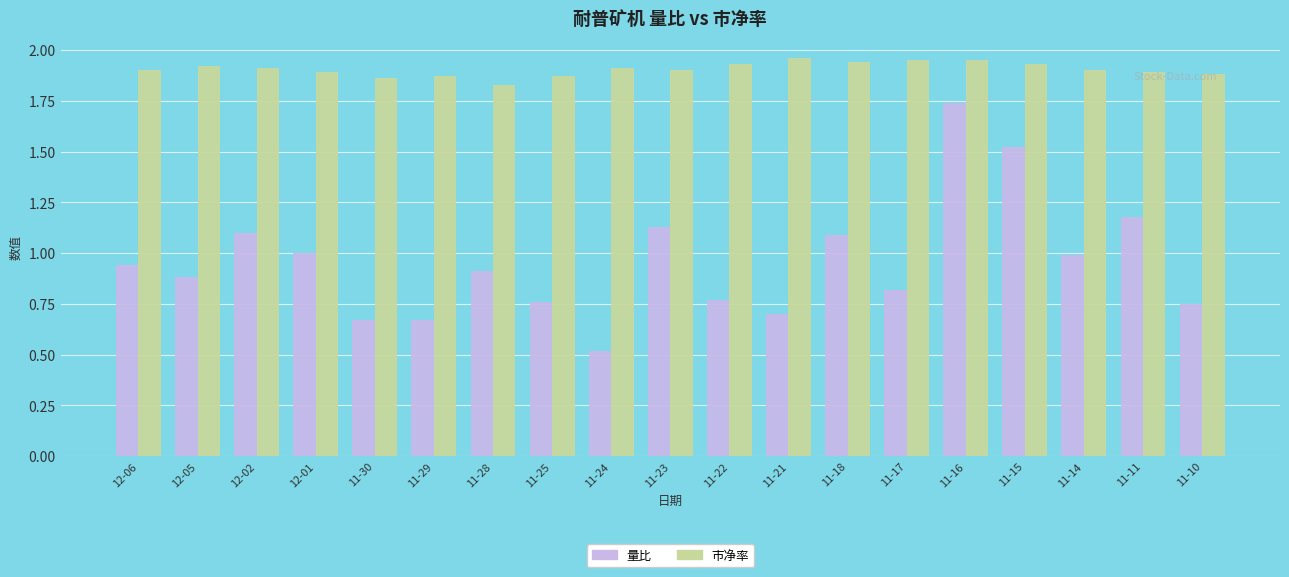

How many bars are there in total?

38